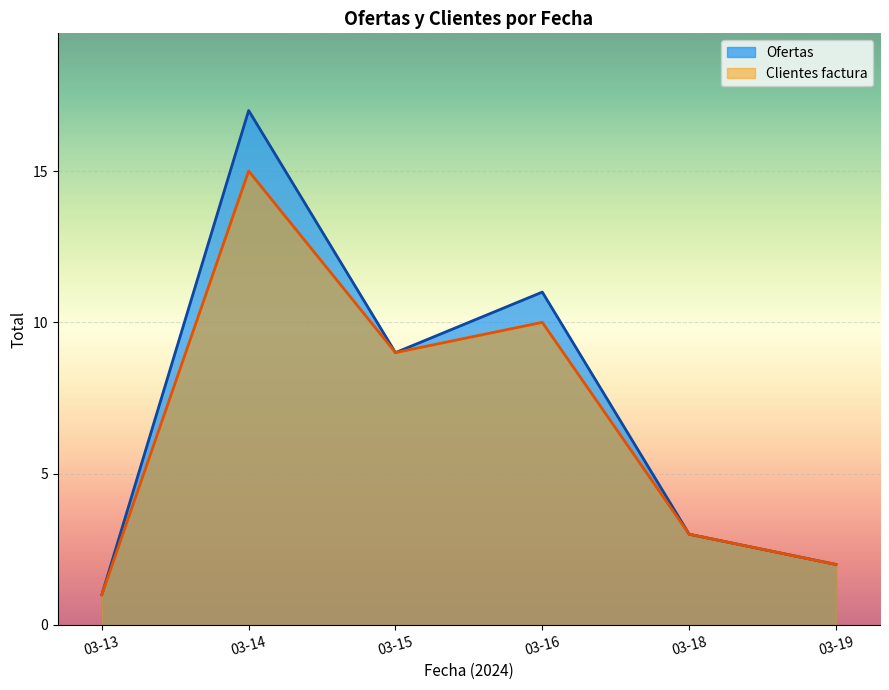

How many distinct data groups are displayed?

2